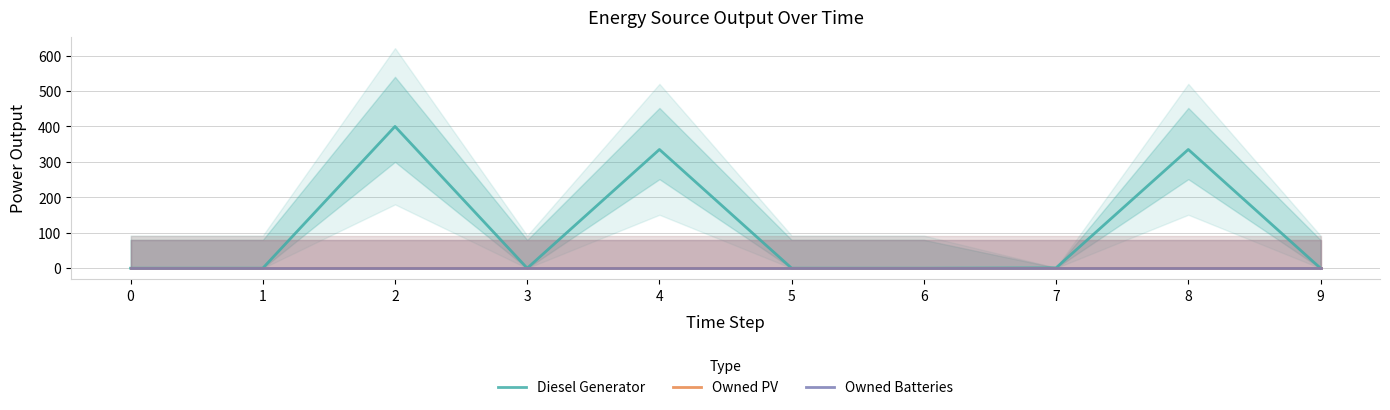

True or false: Diesel Generator has a value of 240 at 0.

False